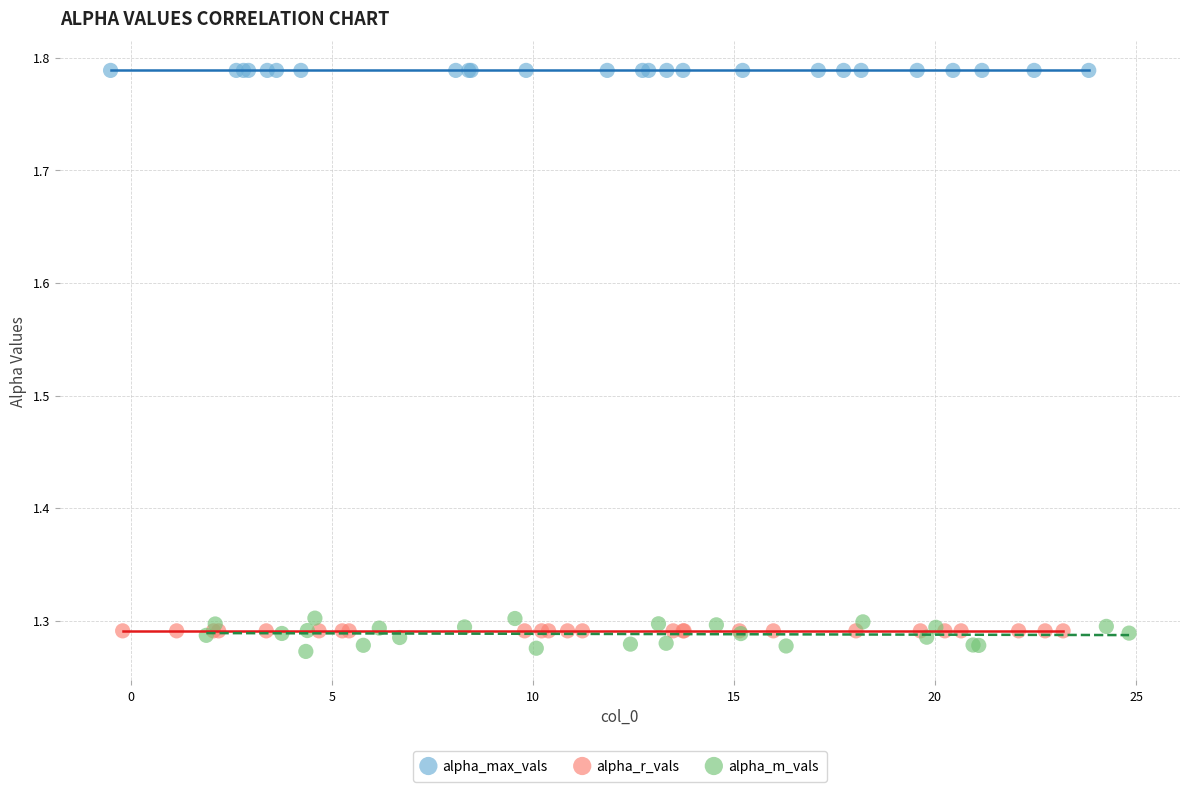

Which series contains the highest Y value?

alpha_max_vals